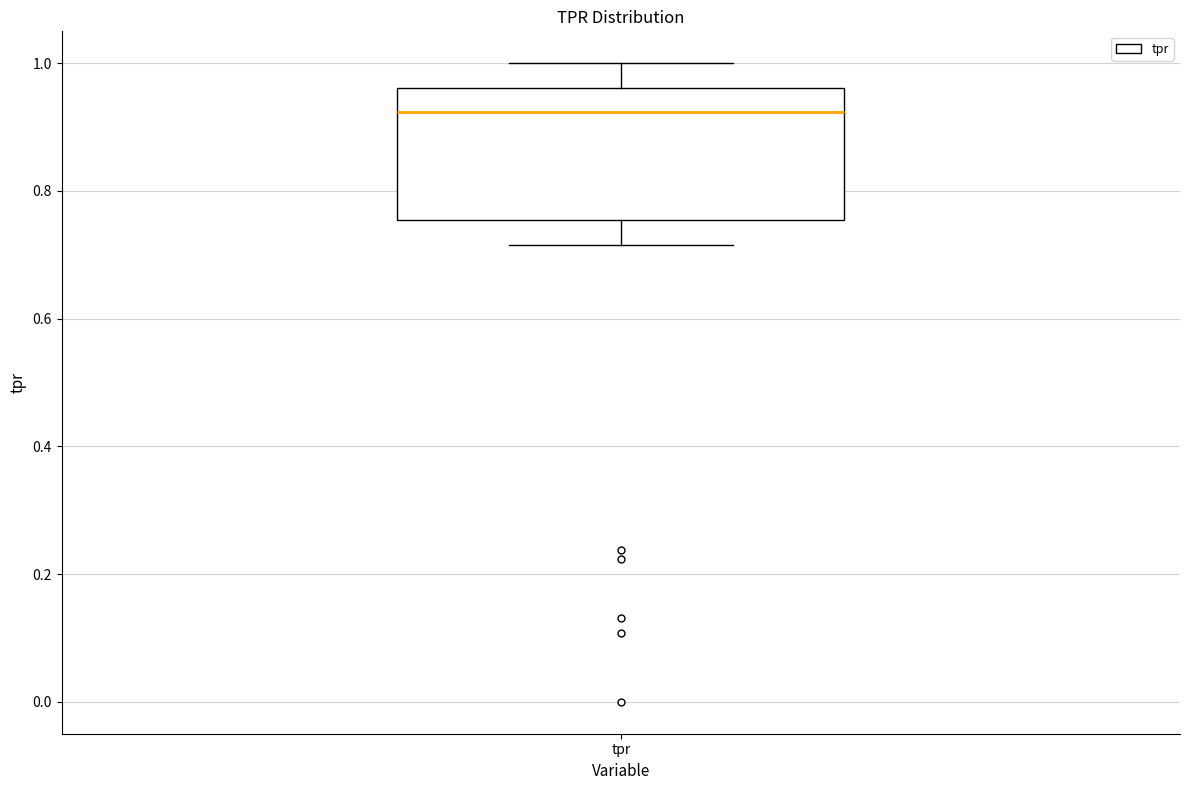

Transcribe this box plot: give where the median line is, the range the box spans, and where the two whiskers end, as read against the y-axis. The values are not printed on the chart, so give them approximately, as read against the axis.

median 0.92, box 0.76 to 0.96, whiskers 0.72 to 1.00